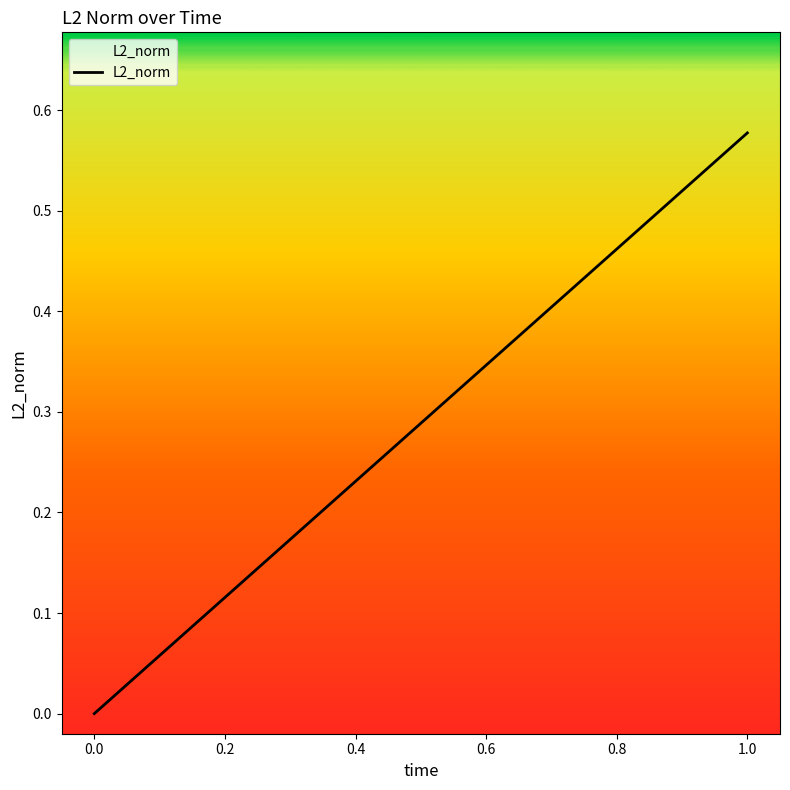

What is the sum of all values?

0.6